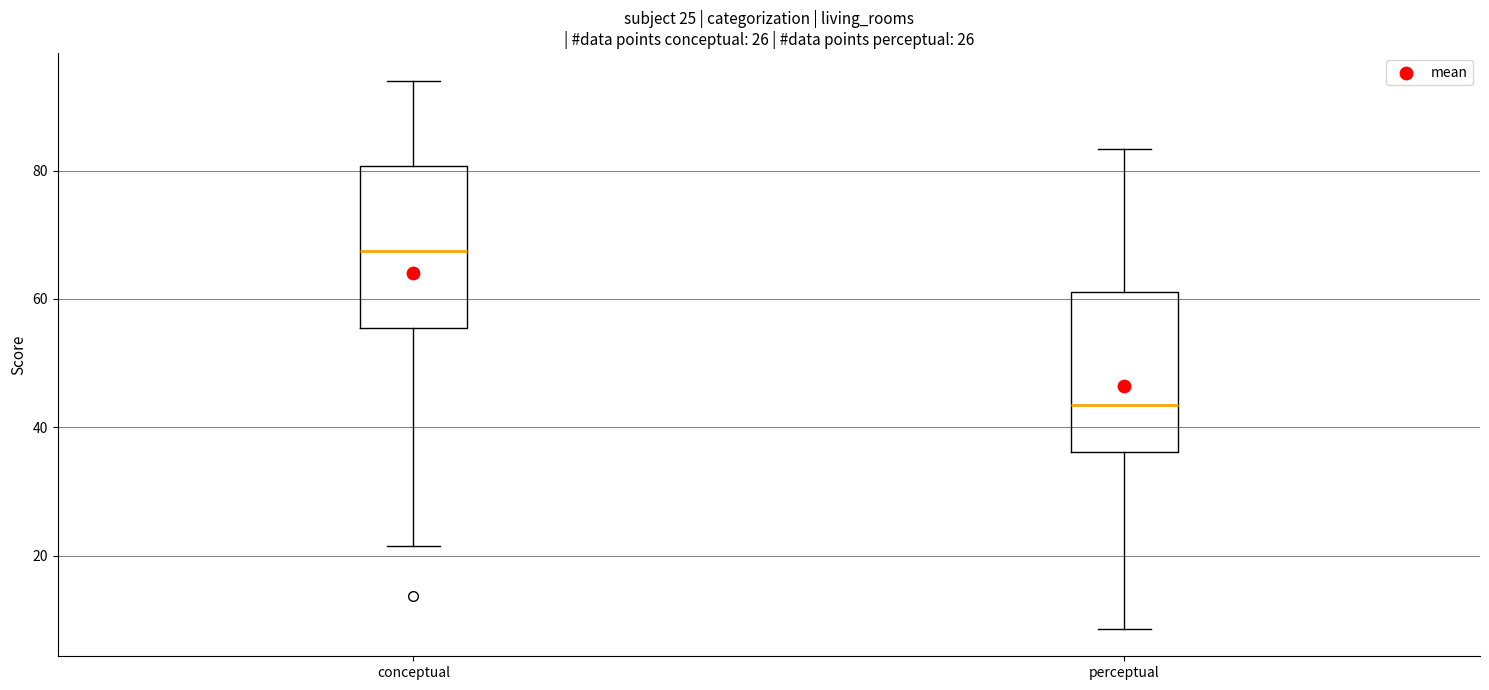

Which box has the lowest median line?

perceptual